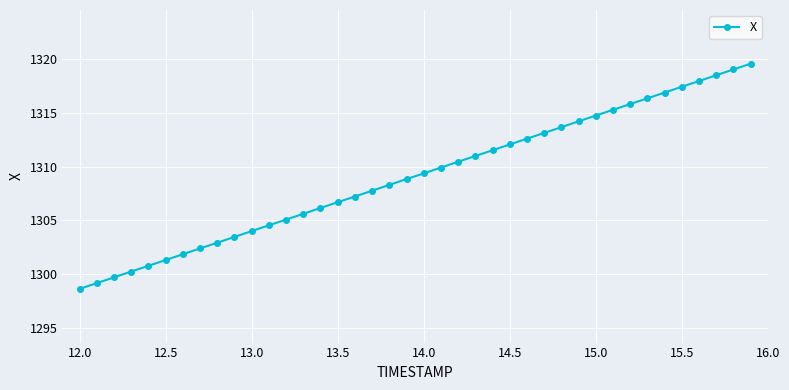

What is the minimum value shown in the chart?

1298.6